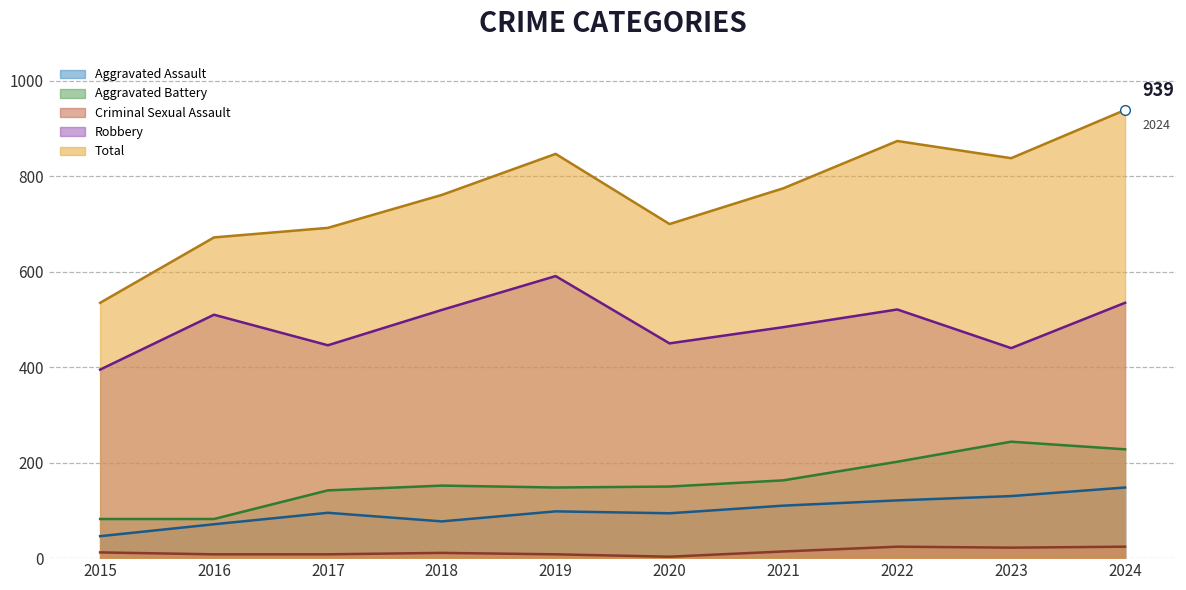

What are all the series names shown in the legend?

Aggravated Assault, Aggravated Battery, Criminal Sexual Assault, Robbery, Total